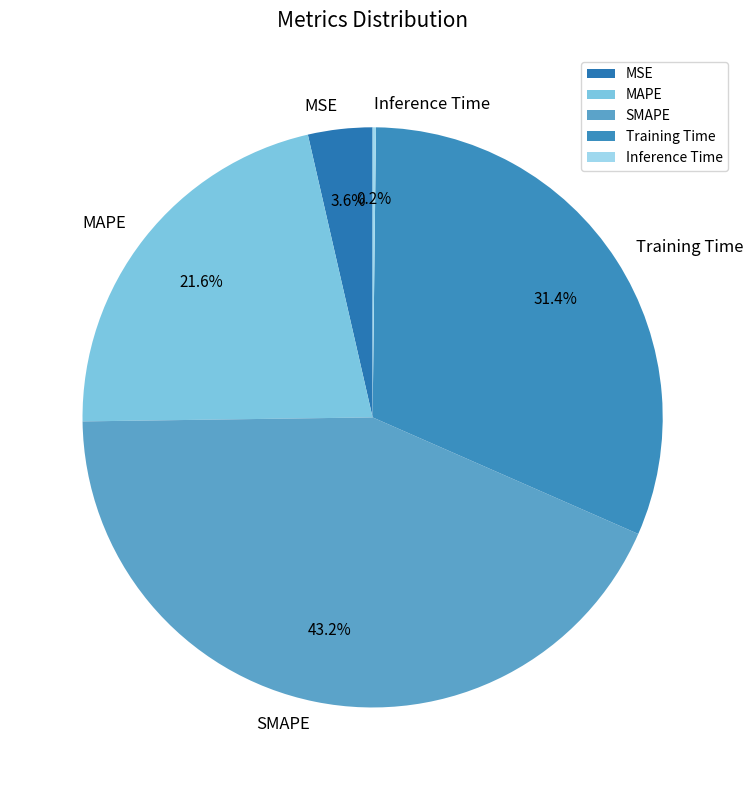

What portion of the pie excludes MAPE?

78.4%